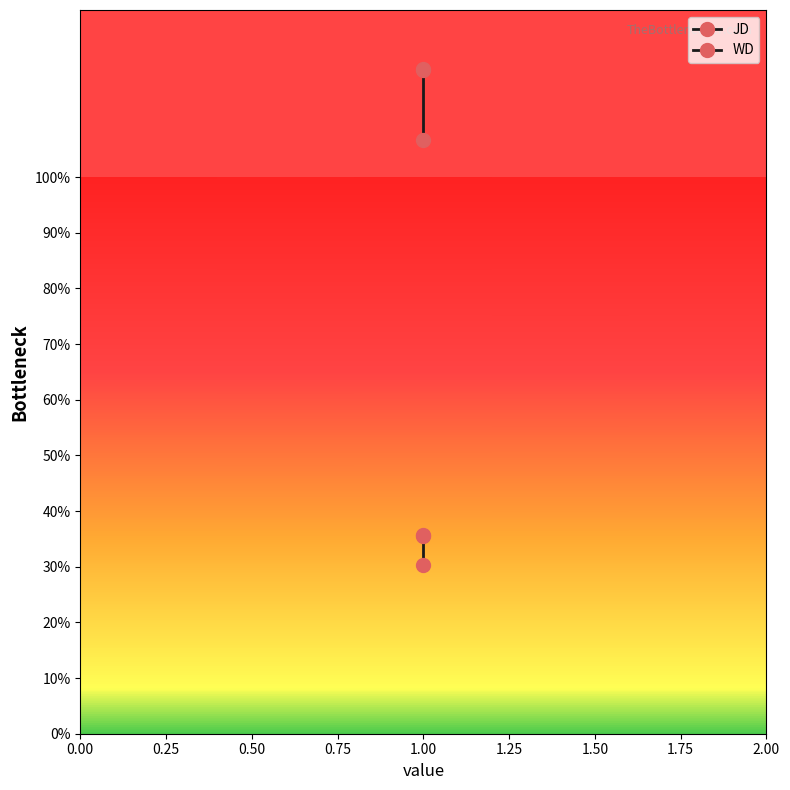

Count the number of data series in this chart.

2